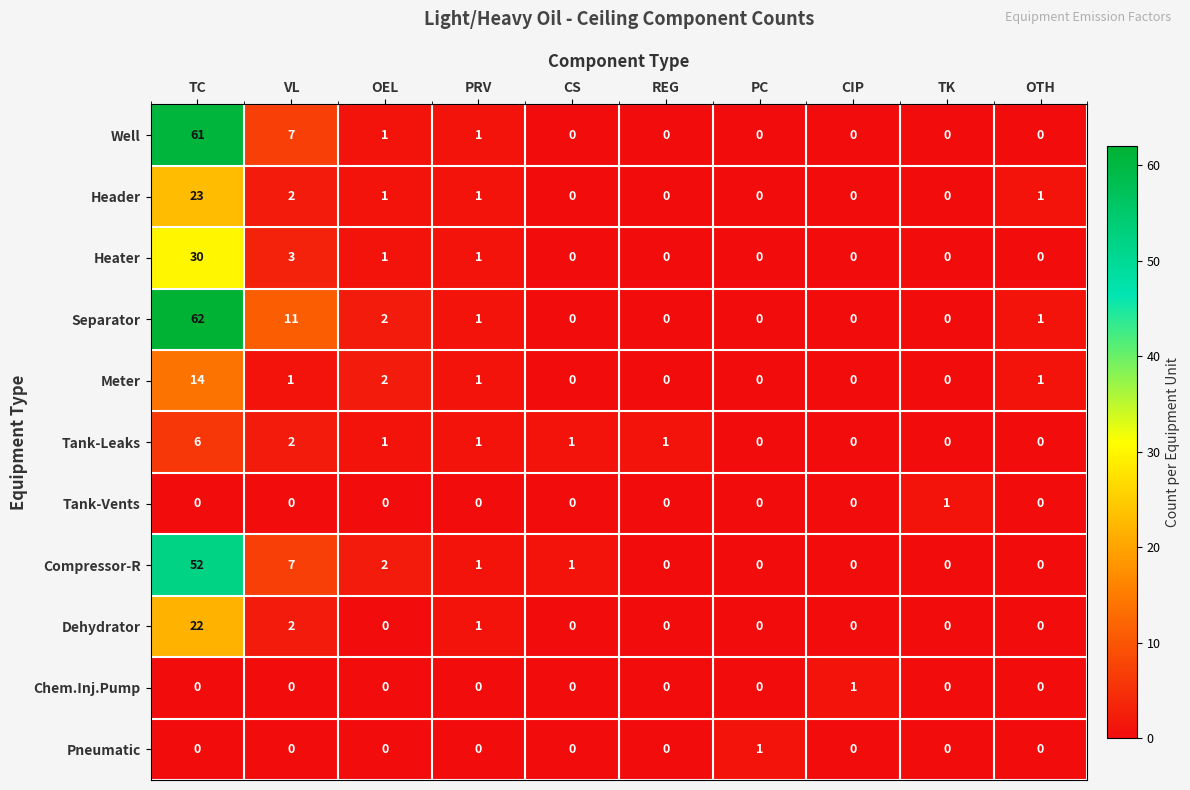

What is the difference between the highest and lowest values at PC?

1